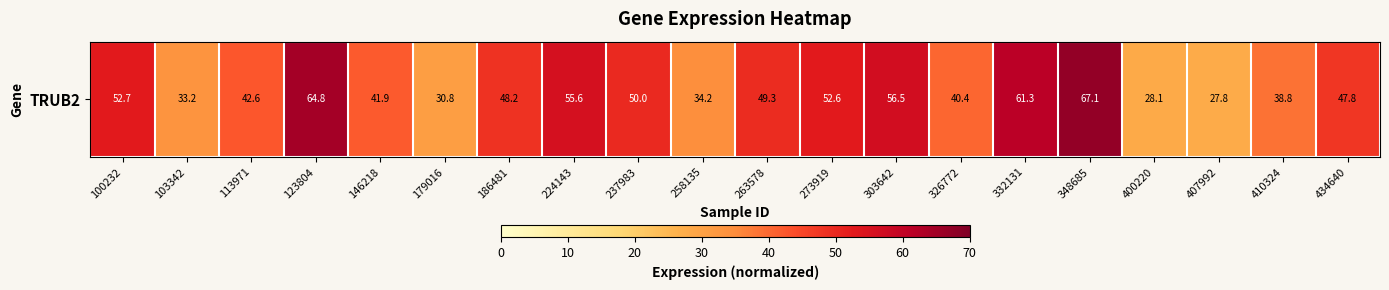

Which category has the lowest value across all series?

407992